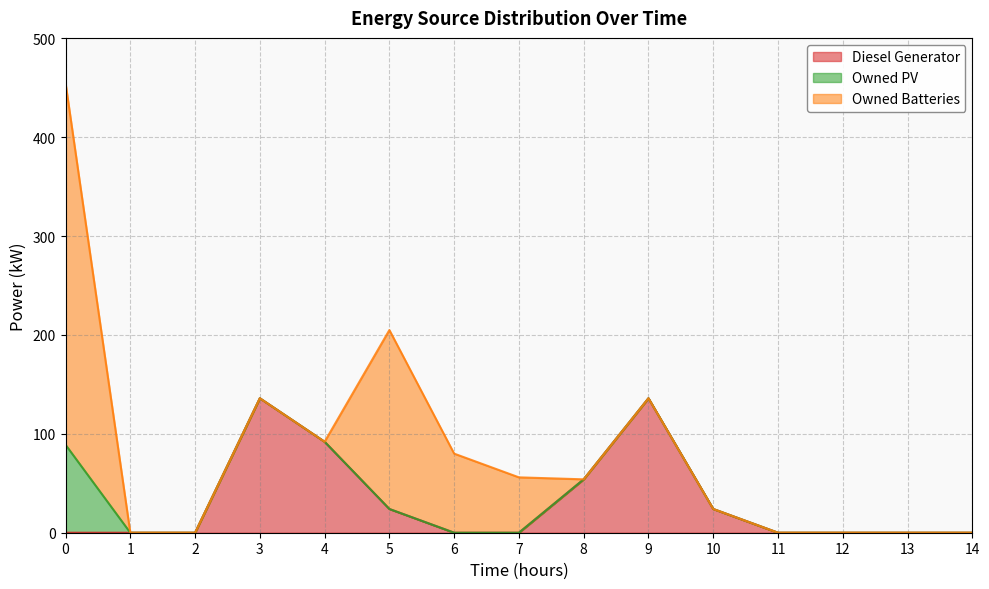

True or false: Owned Batteries and Owned PV intersect in this chart.

False